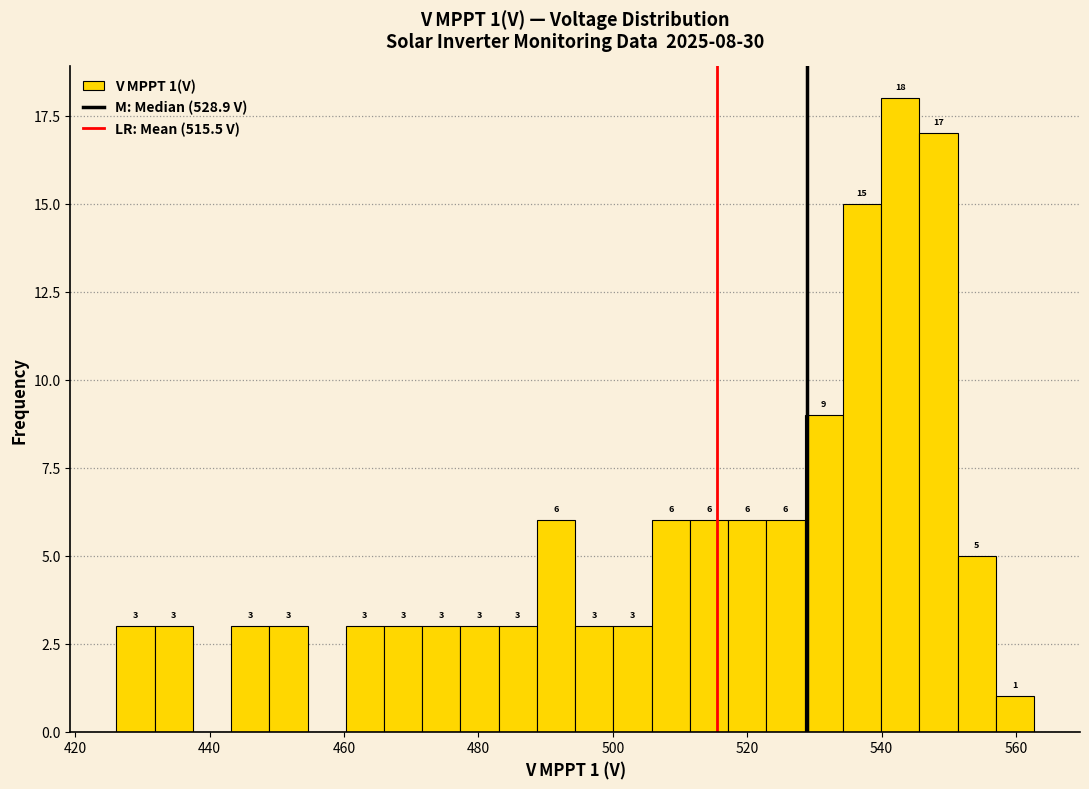

Read against the x-axis, roughly where is the centre of the tallest bar?

542